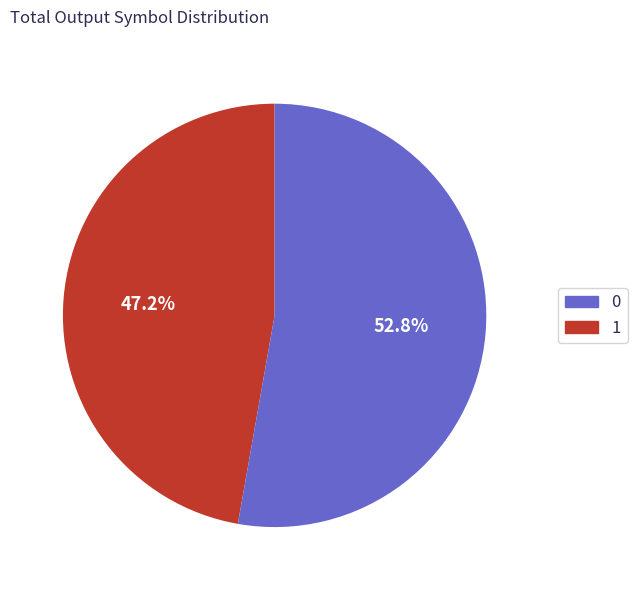

To the nearest percent, what is the average slice percentage?

50%